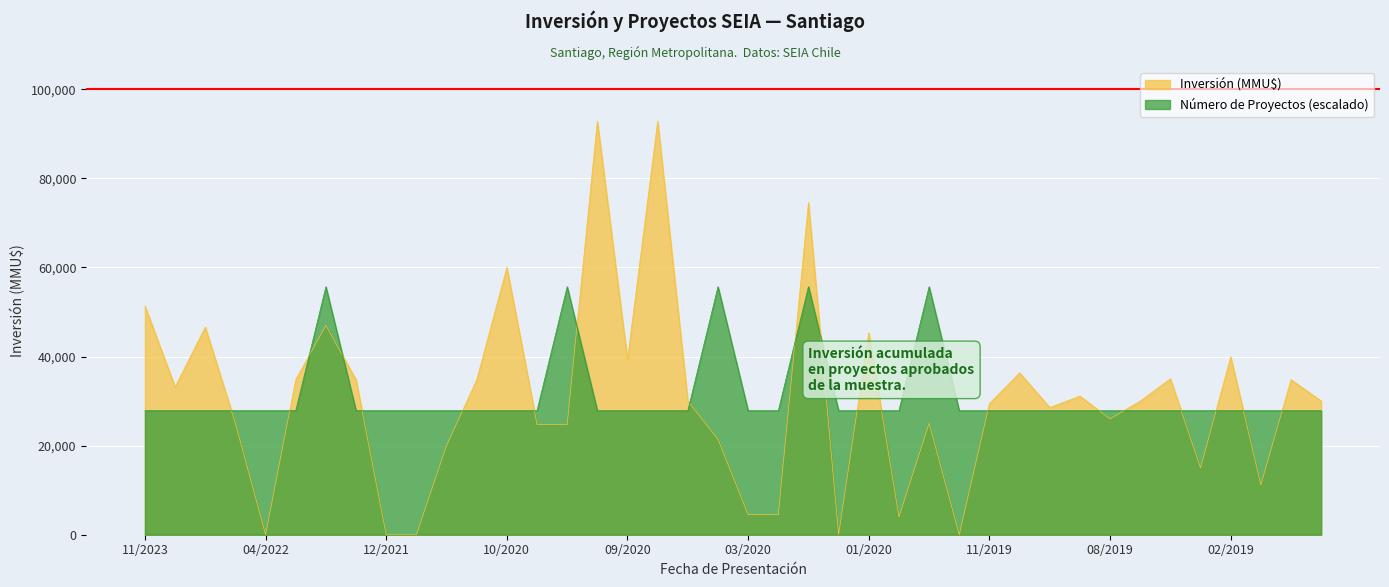

Which series ends up on top after the final intersection of Inversión (MMU$) and Número de Proyectos?

Inversión (MMU$)